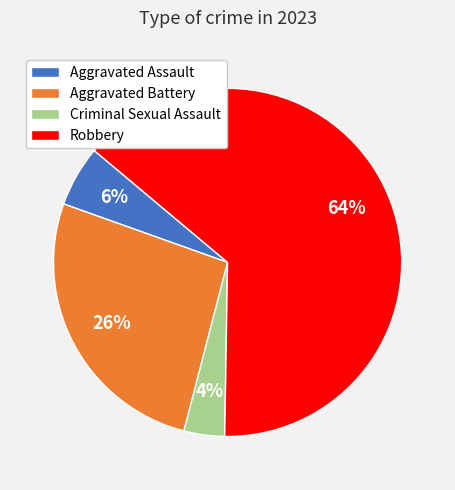

What percentage is the Robbery slice, to the nearest percent?

64%